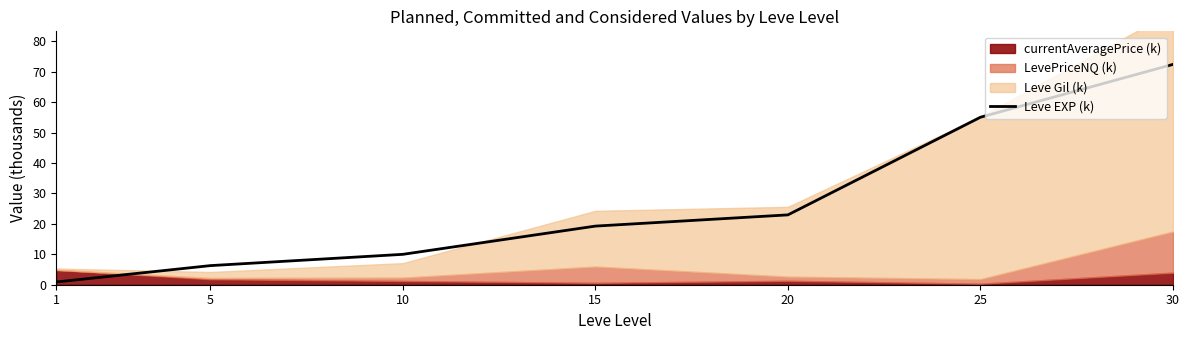

What is the average value?

26.7